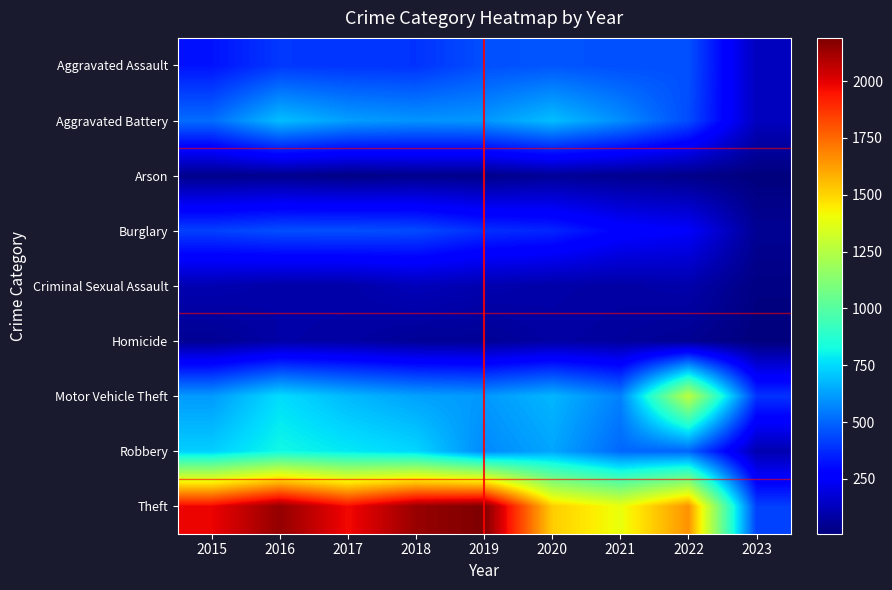

Reading left to right, transcribe all the data shown in this chart.

Aggravated Assault: 323	402	396	392	452	468	452	457	130
Aggravated Battery: 515	691	623	600	608	691	587	446	132
Arson: 35	40	23	37	32	55	43	31	9
Burglary: 422	451	453	443	383	363	280	251	51
Criminal Sexual Assault: 105	87	90	122	102	89	82	94	20
Homicide: 50	87	82	56	53	81	69	48	9
Motor Vehicle Theft: 614	756	680	631	611	674	560	1270	393
Robbery: 726	819	780	741	577	639	506	497	105
Theft: 1981	2148	1968	2140	2190	1518	1392	1652	419